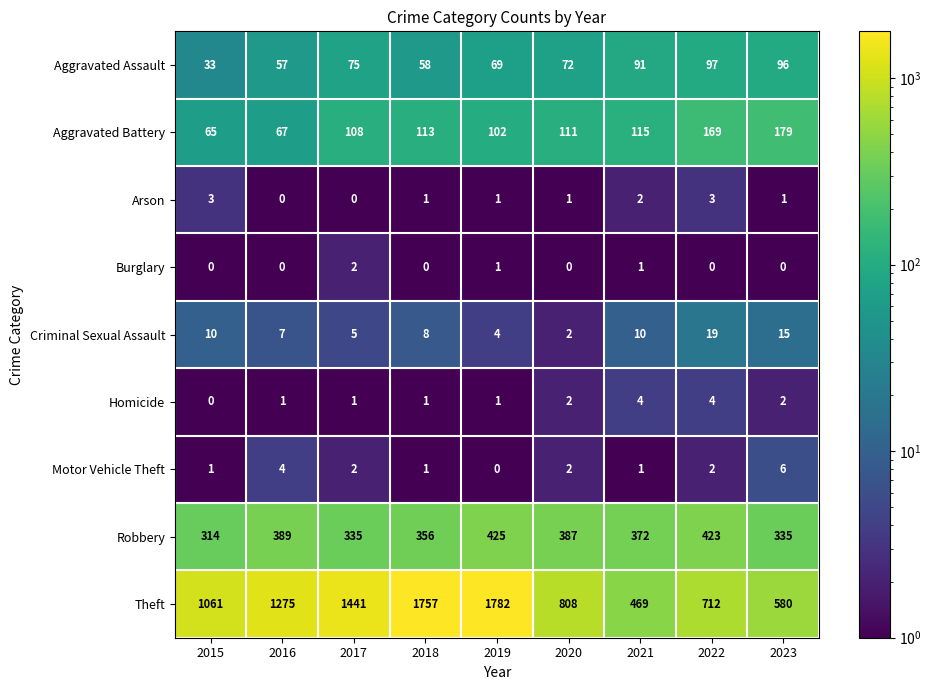

The value of Homicide at 2021 is 4. True or false?

True